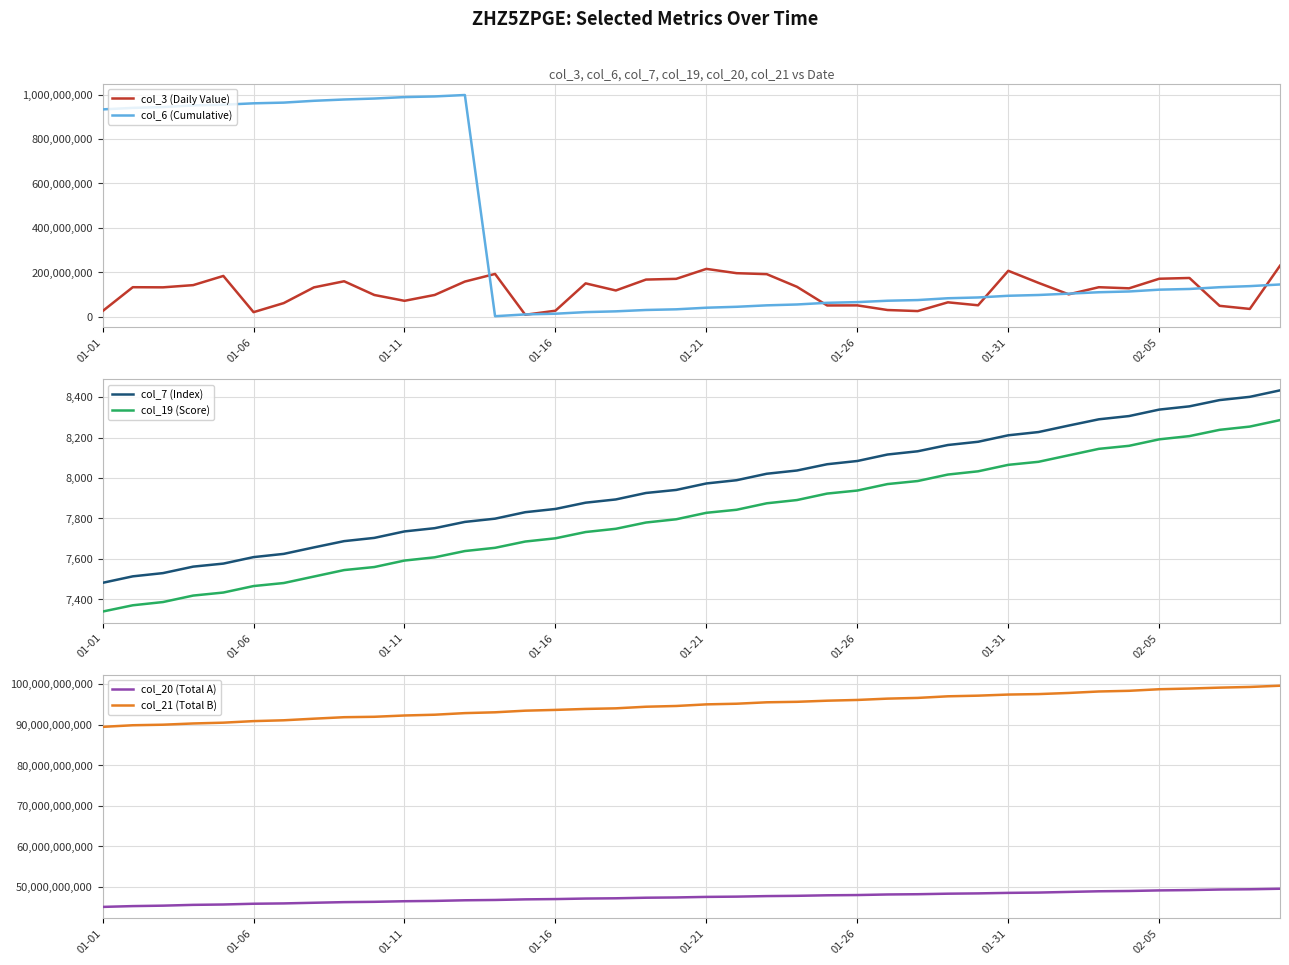

The value of col_3 (Daily Value) at 01-26 is 50506664. True or false?

True